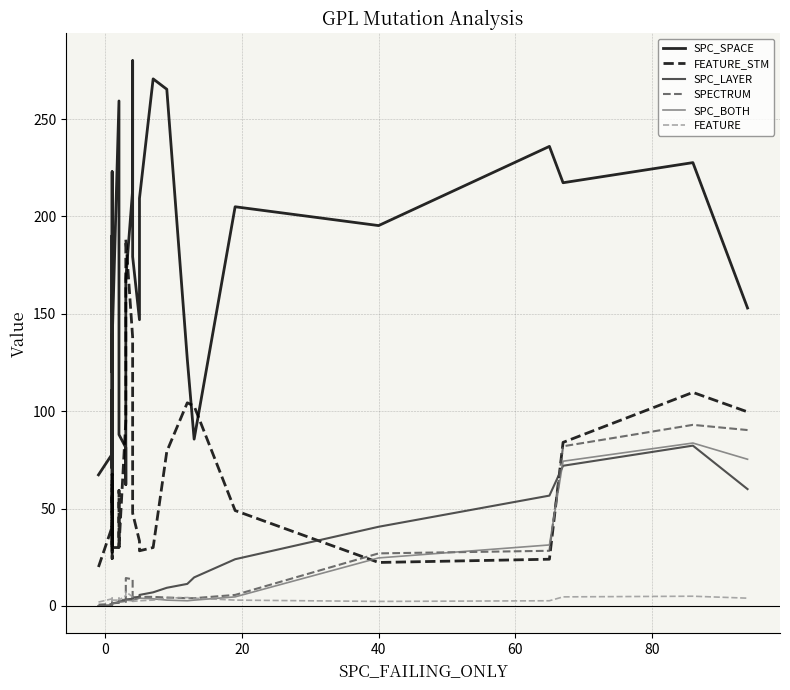

Which series has the widest spread of values?

SPC_SPACE